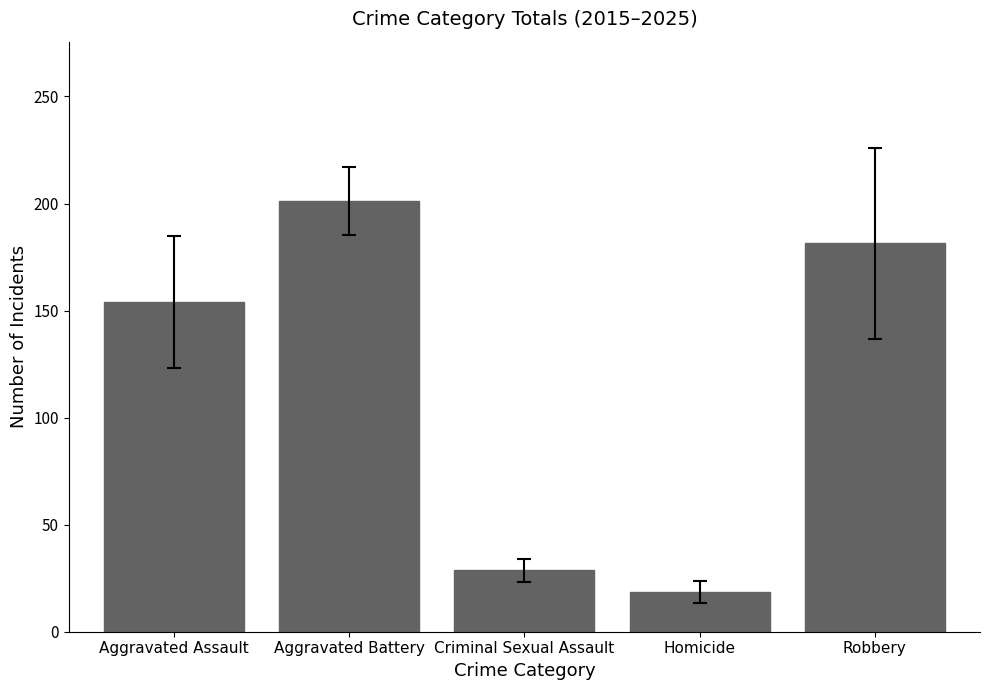

How many categories are shown in the chart?

5